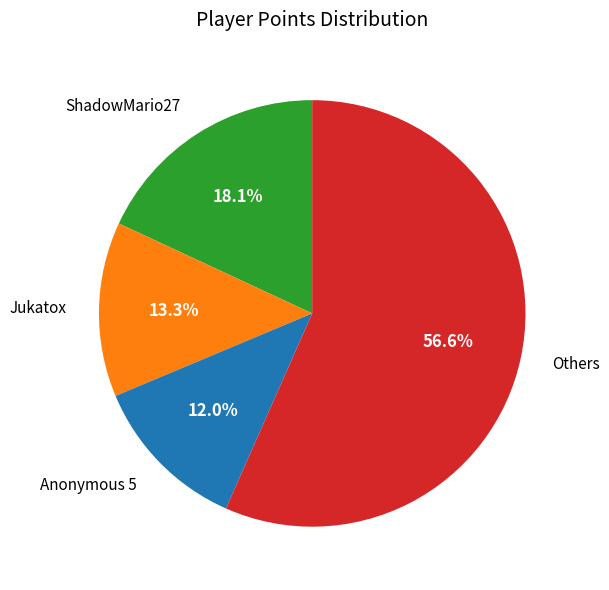

Is there a majority slice in this chart?

Yes